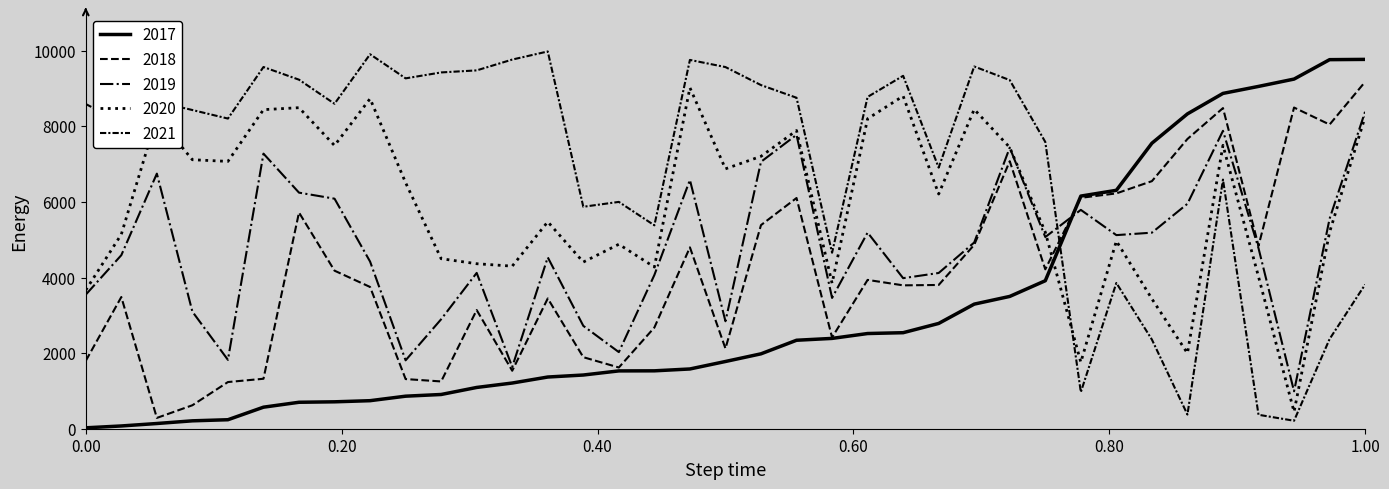

How many series are shown in this chart?

5